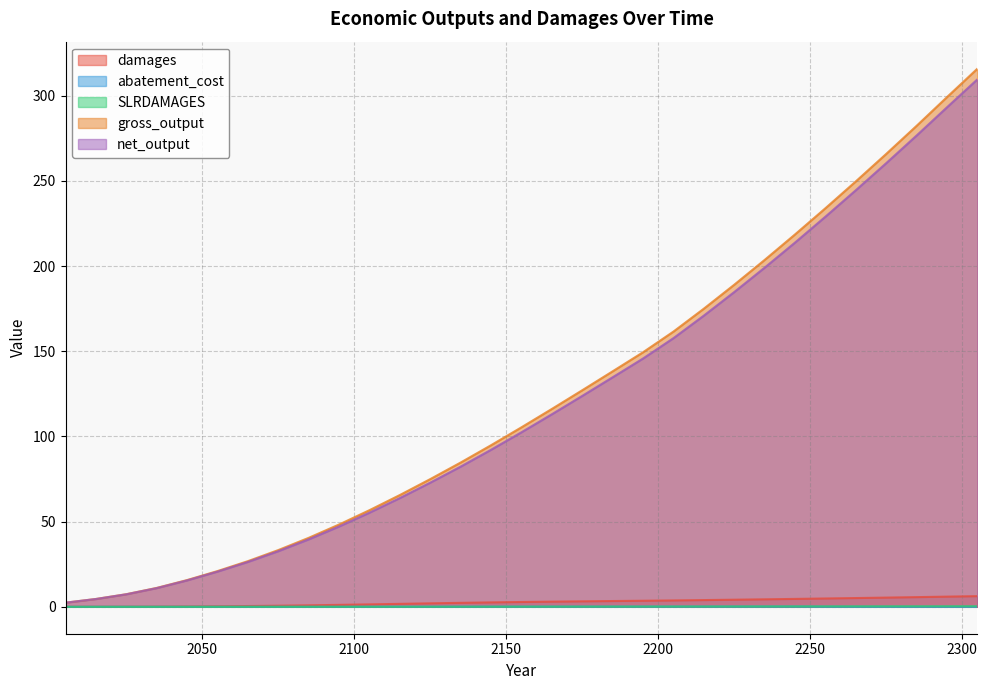

Is the value of SLRDAMAGES at 2205 greater than the value of gross_output at 2295?

No